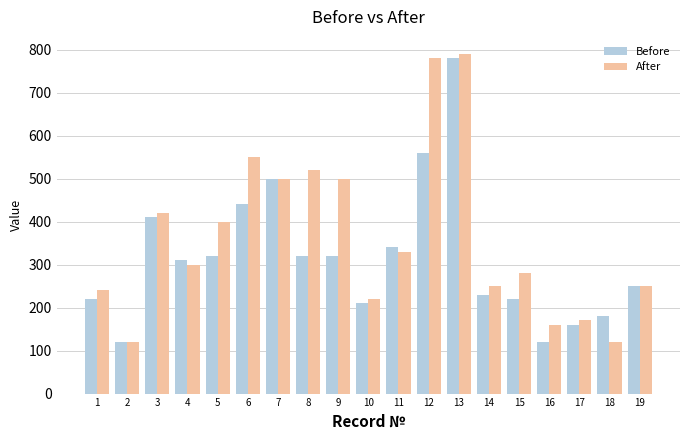

The value of Before at 13 is 1150. True or false?

False